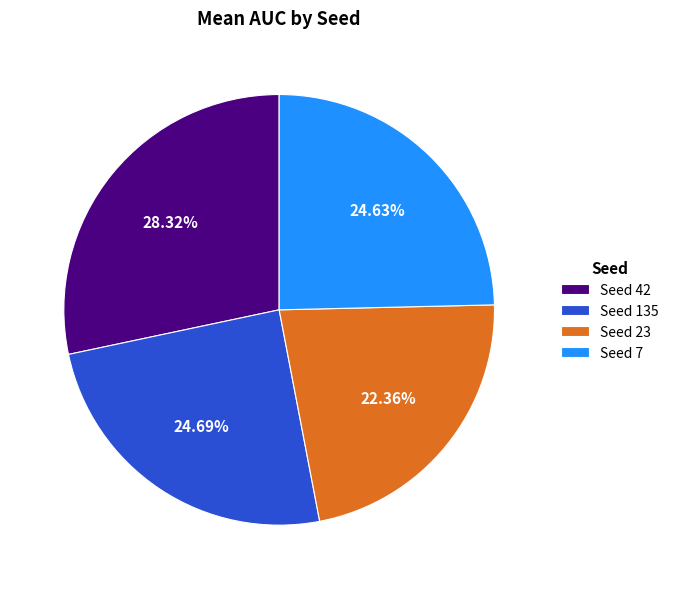

How many slices are in this pie chart?

4